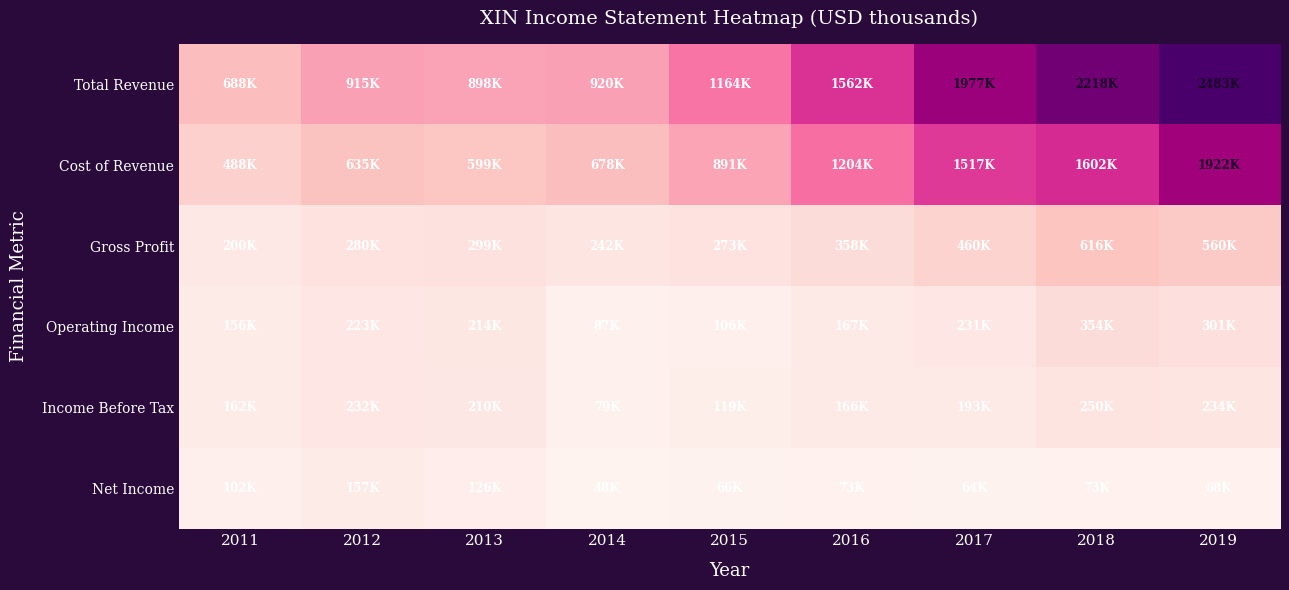

List the series in order of their peak value, lowest first.

Net Income, Income Before Tax, Operating Income, Gross Profit, Cost of Revenue, Total Revenue